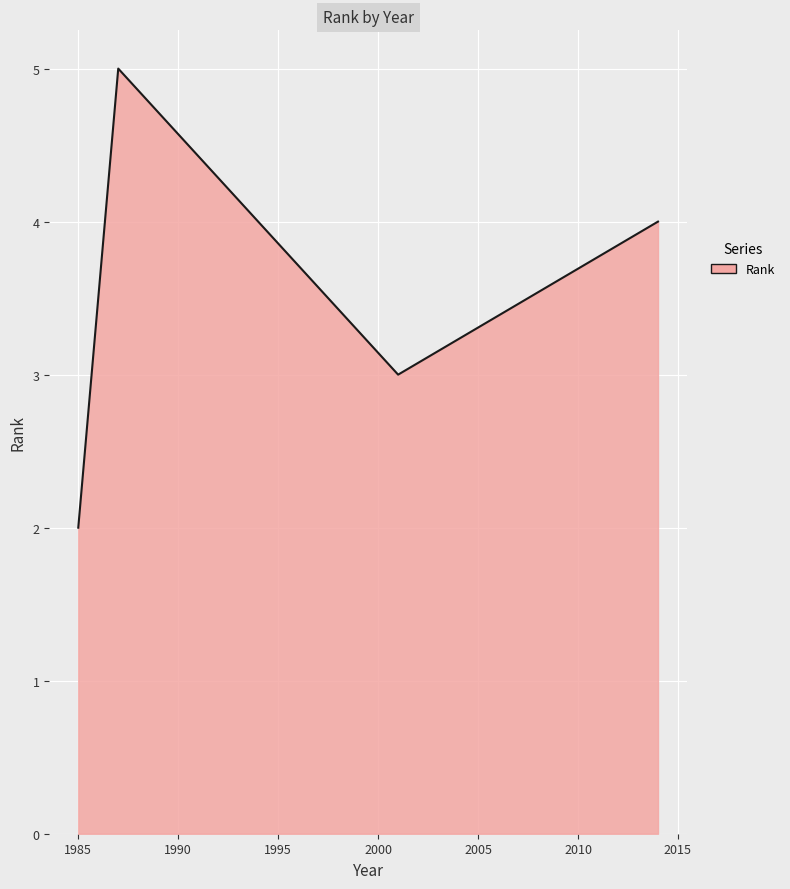

How many lines are shown in the chart?

1